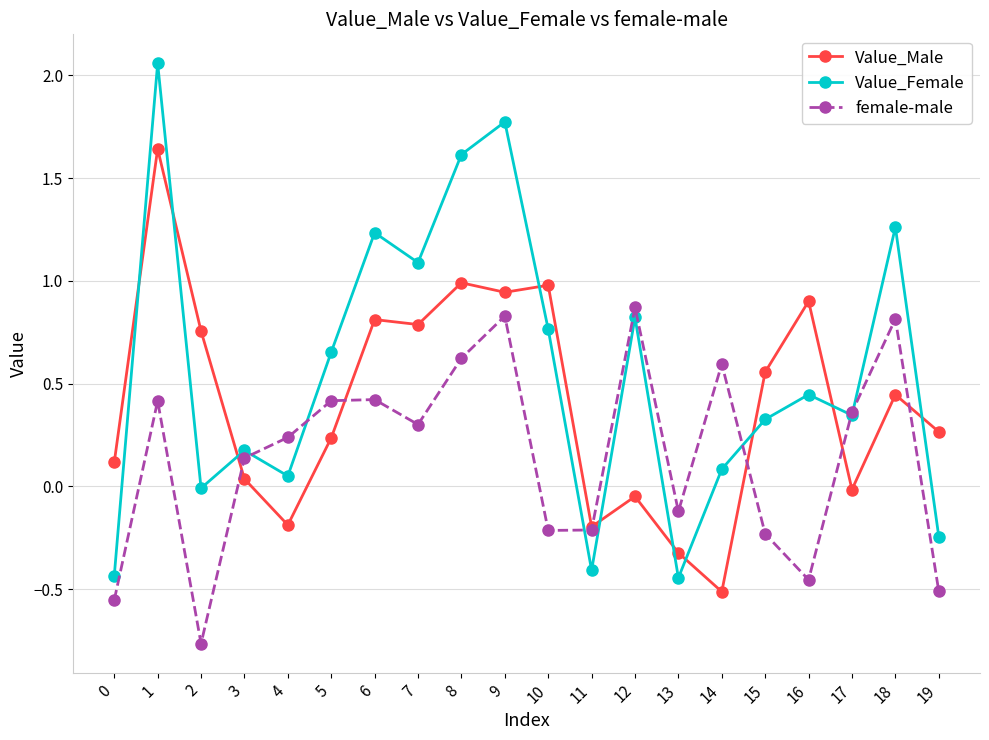

How many values in Value_Male are above zero?

14